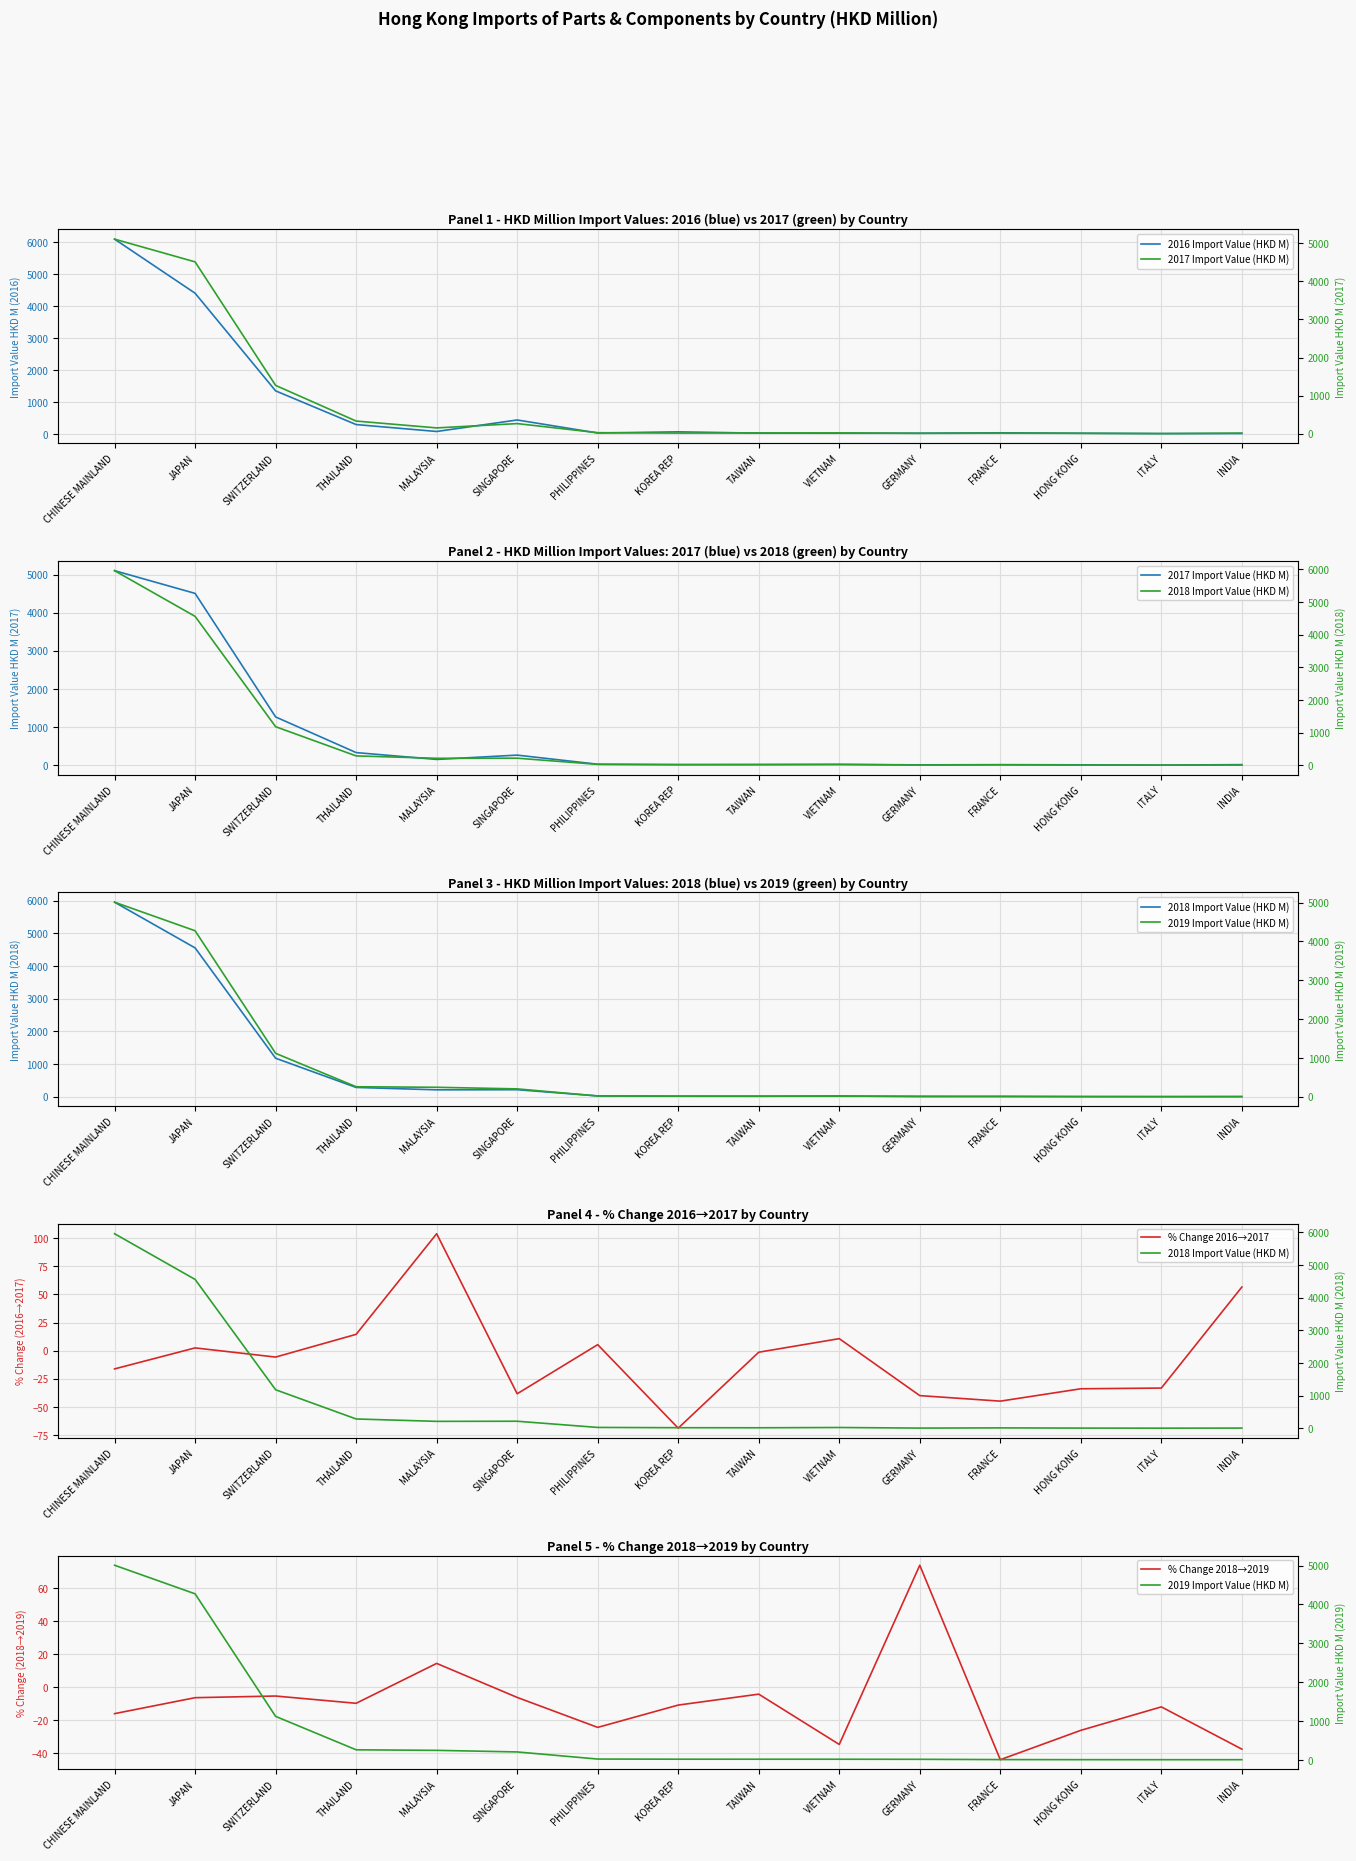

What is the label of the 5th point from the right?

GERMANY